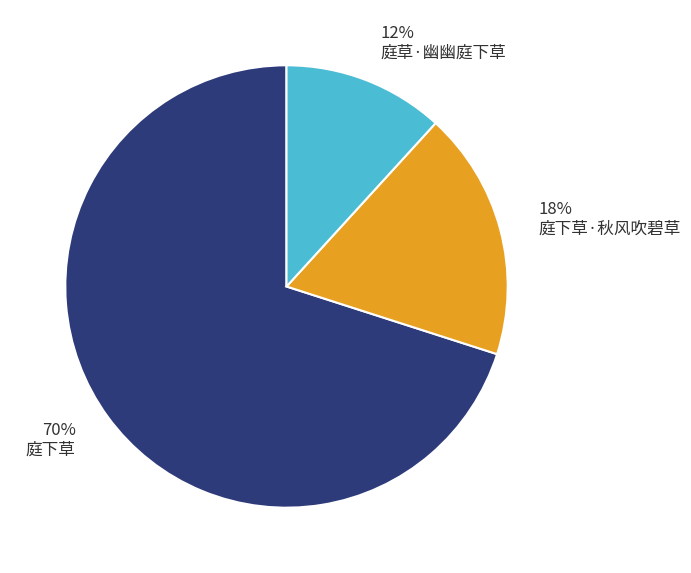

Is the sum of 18% 庭下草·秋风吹碧草 and 12% 庭草·幽幽庭下草 greater than half?

No